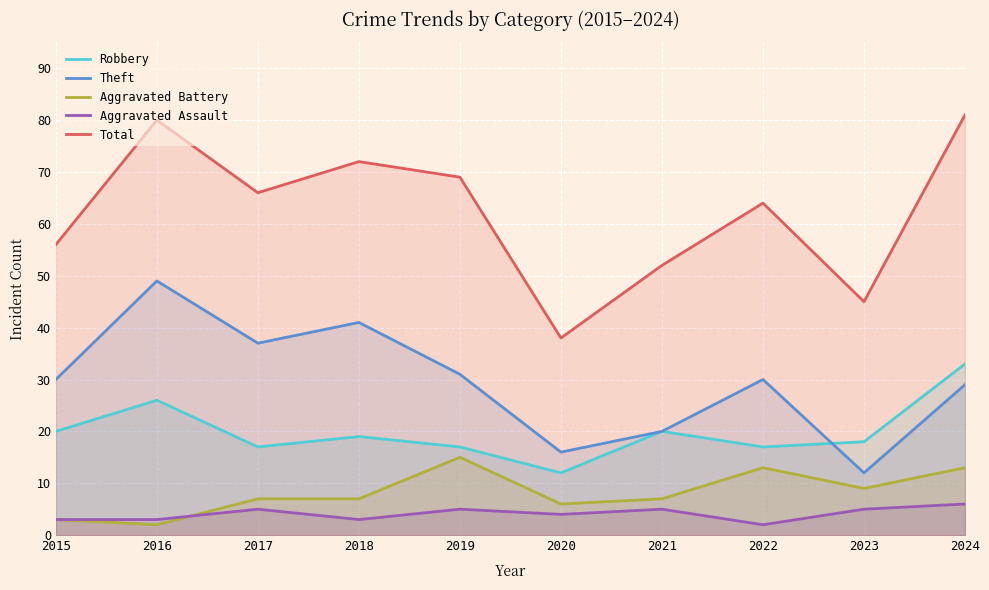

True or false: Theft has a value of 20 at 2021.

True